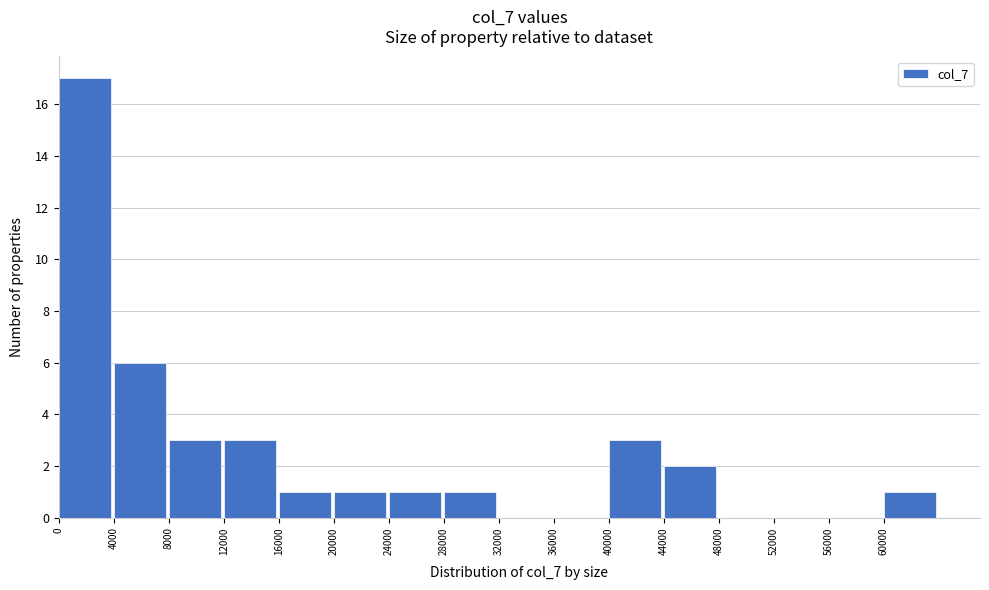

Reading left to right, list every bar in this chart as the range it spans on the x-axis followed by its height. The values are not printed on the chart, so give them approximately, as read against the axis.

0 to 4000: 17
4000 to 8000: 6
8000 to 12000: 3
12000 to 16000: 3
16000 to 20000: 1
20000 to 24000: 1
24000 to 28000: 1
28000 to 32000: 1
32000 to 36000: 0
36000 to 40000: 0
40000 to 44000: 3
44000 to 48000: 2
48000 to 52000: 0
52000 to 56000: 0
56000 to 60000: 0
60000 to 64000: 1